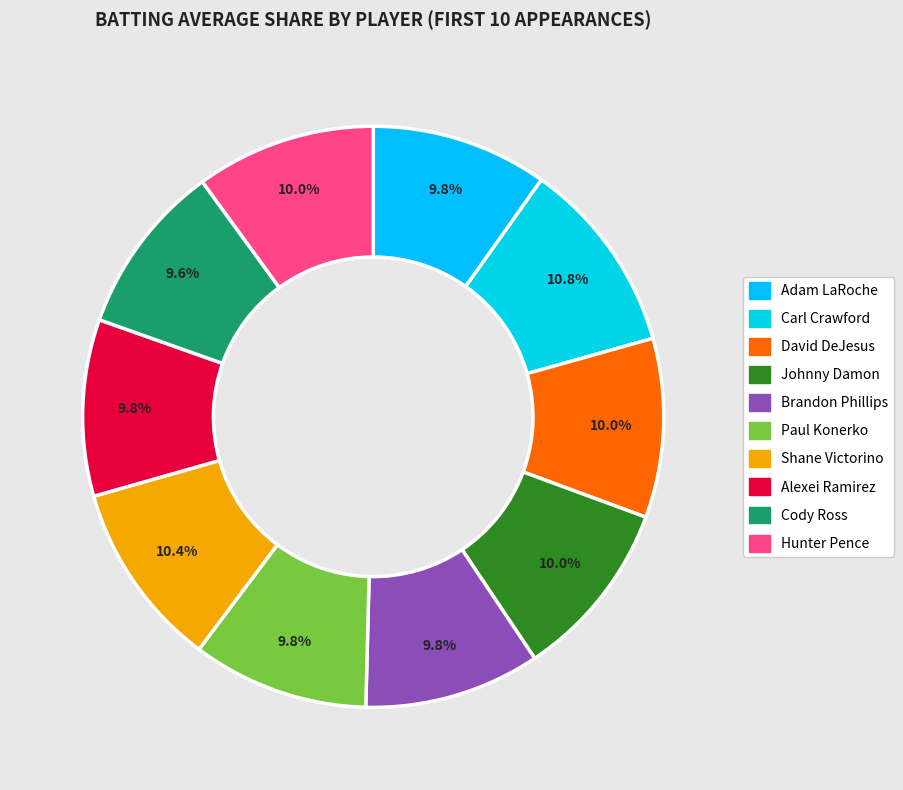

How many slices are in this pie chart?

10